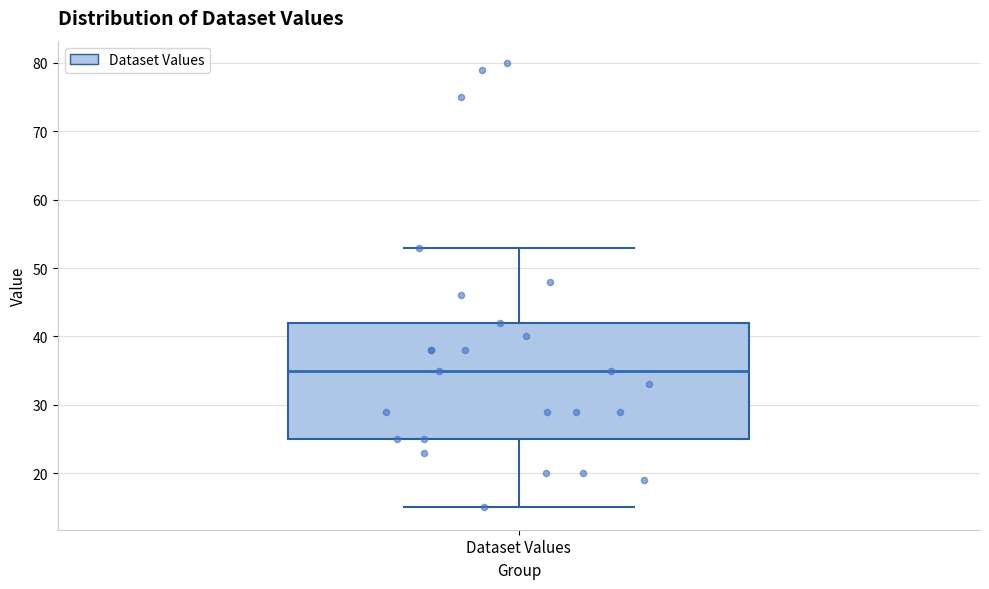

Where is the lower edge of the box for Dataset Values on the y-axis? The values are not printed on the chart, so give them approximately, as read against the axis.

25